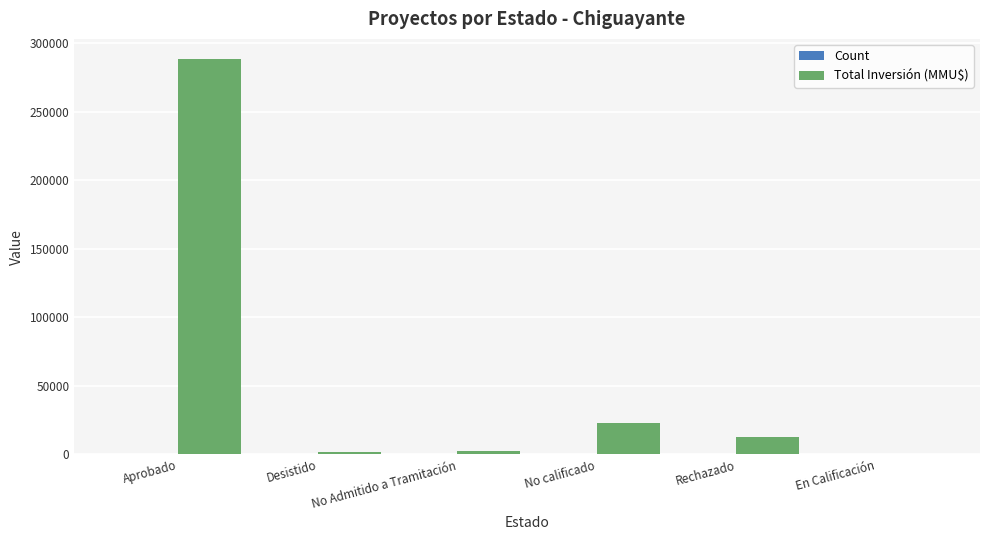

Which series has the largest total across all categories?

Total Inversión (MMU$)